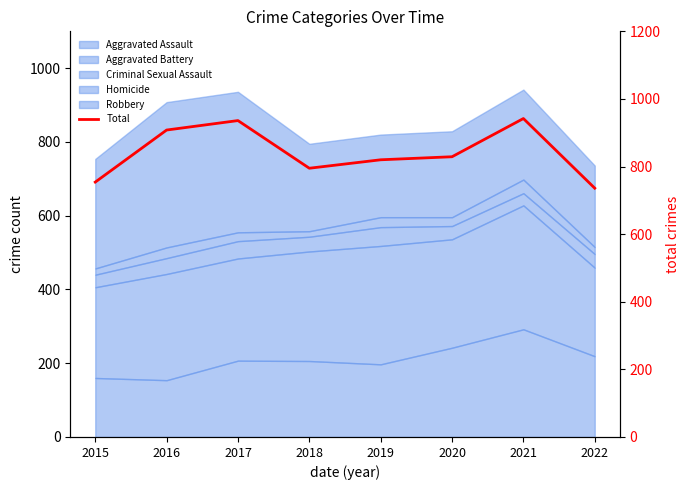

What is the difference between the second highest and minimum values?

200